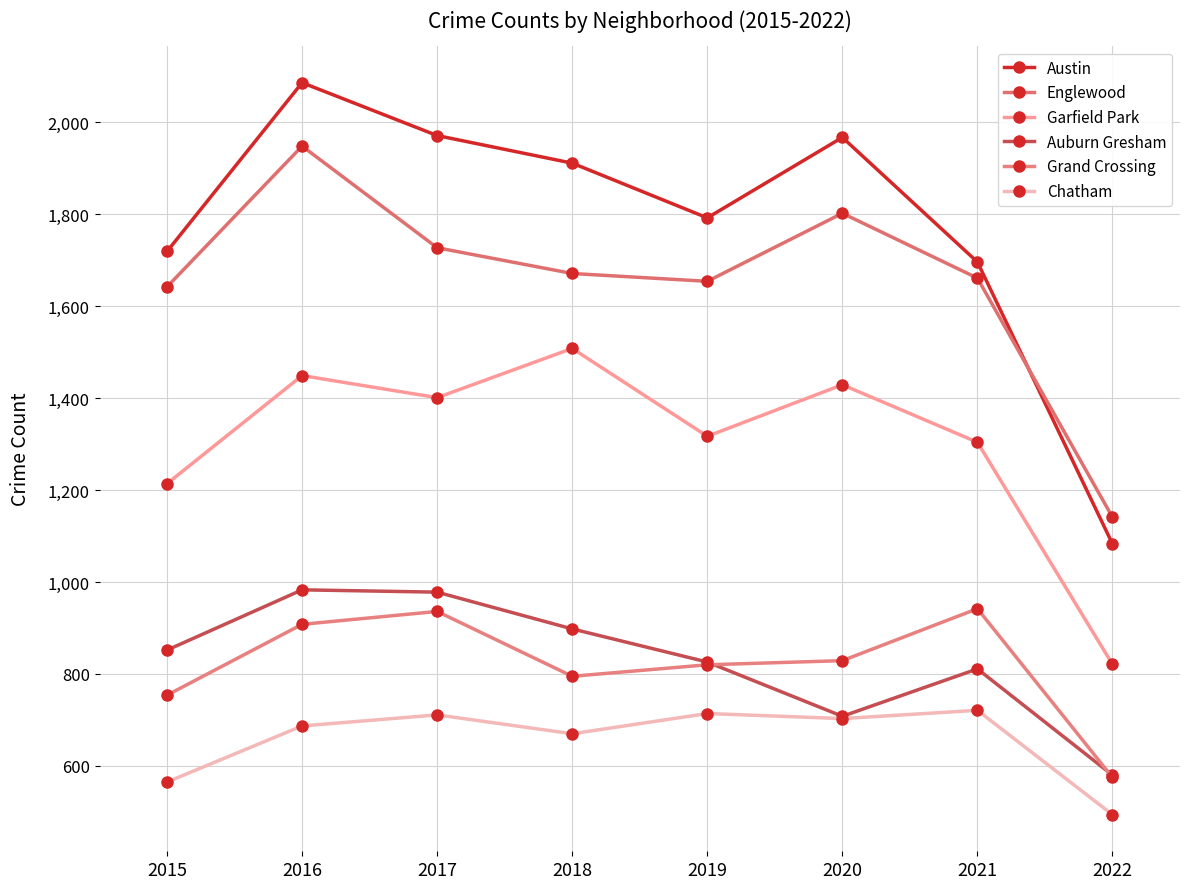

What is the difference between the maximum and minimum values in the Austin series?

1003